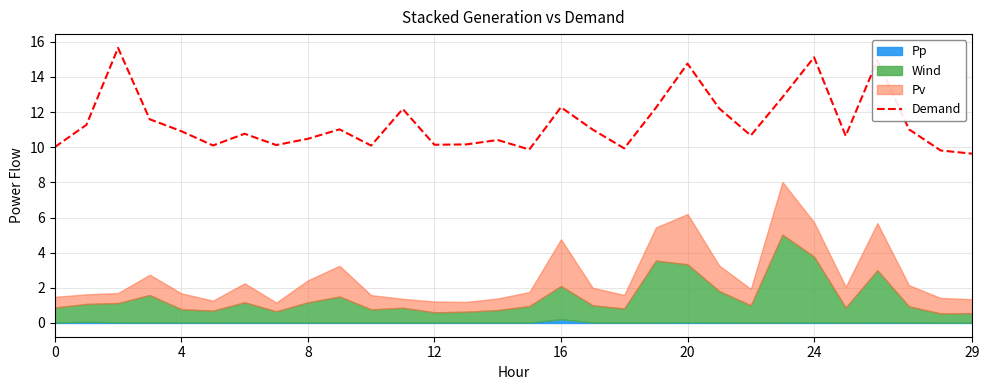

What is the difference between the maximum and minimum values?

6.0